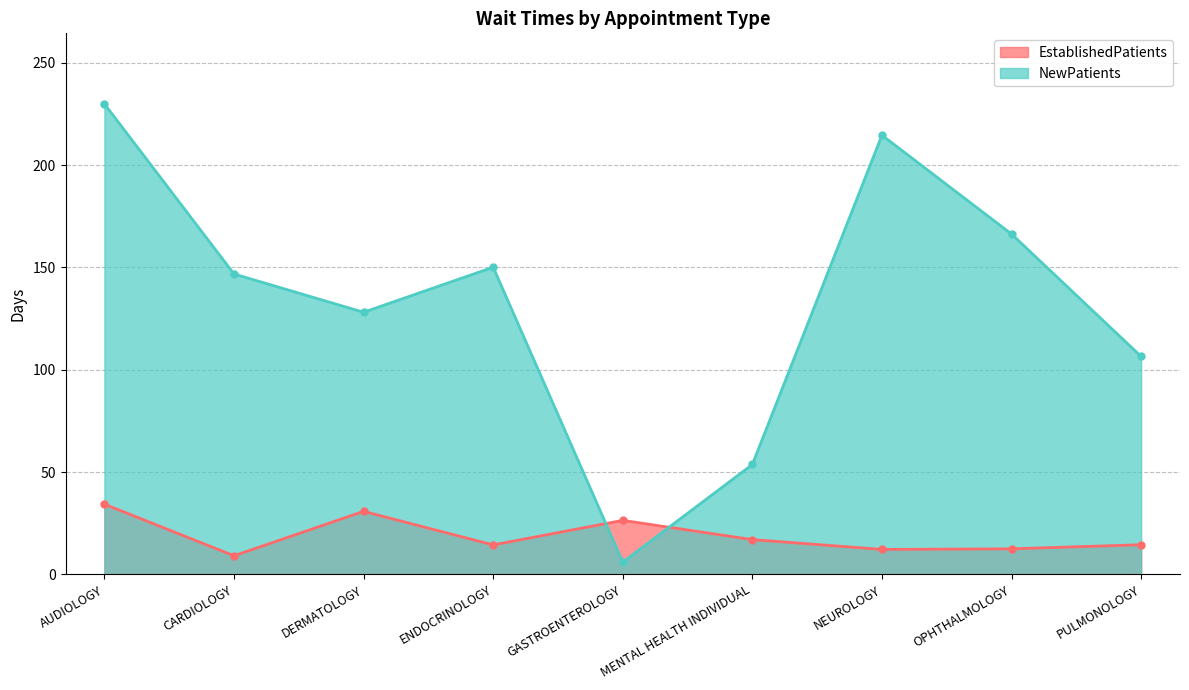

The value of EstablishedPatients at AUDIOLOGY is 18.1. True or false?

False